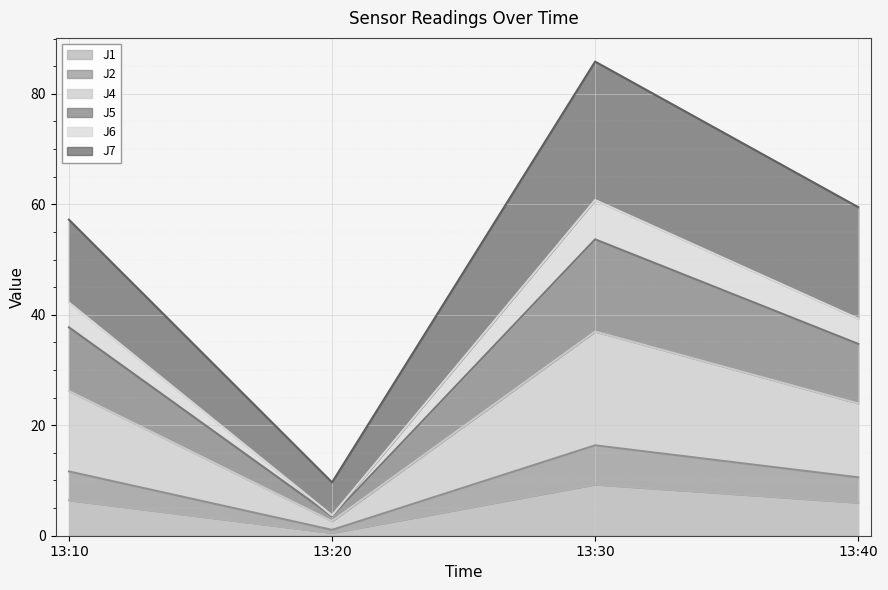

What is the total value across all series at 13:40?

59.5